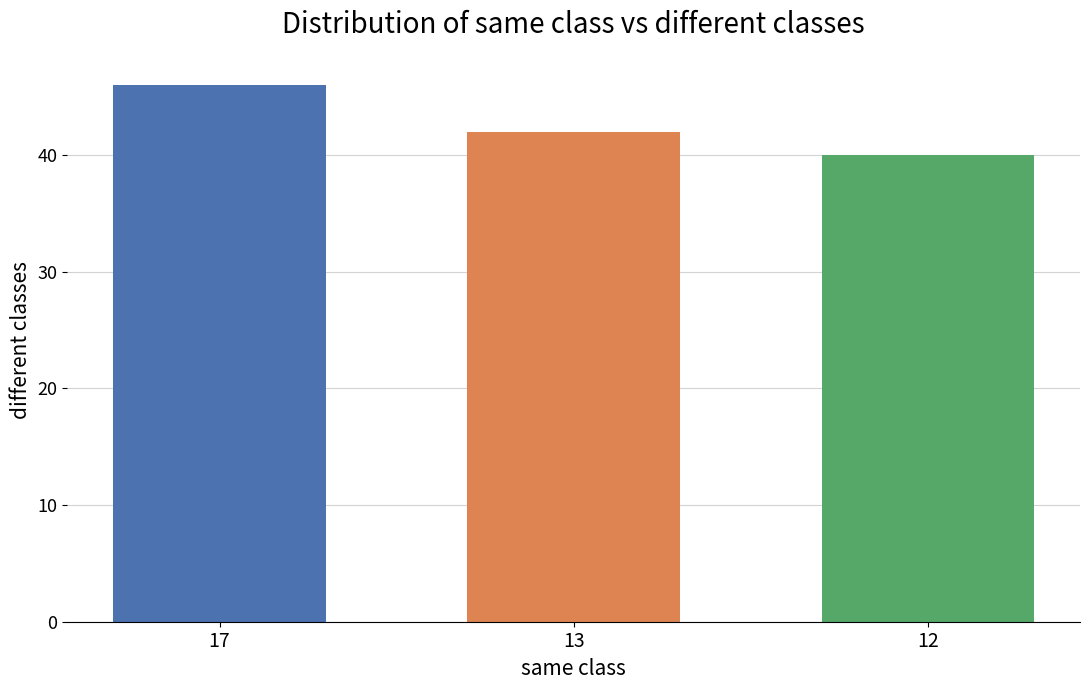

What is the ratio of the value at 13 to the value at 17?

0.9